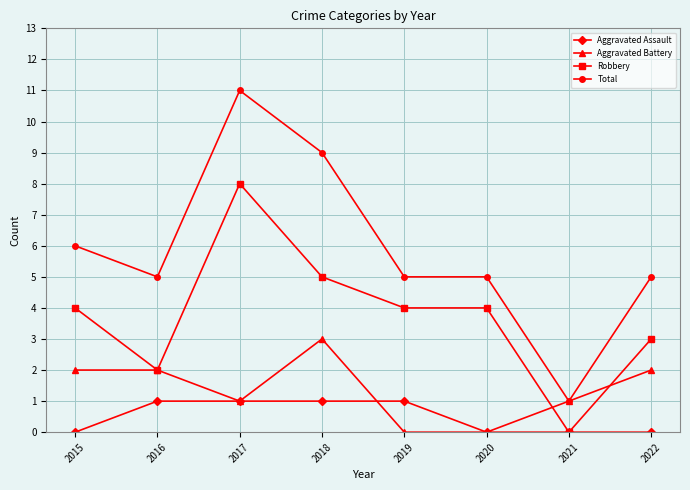

Is the value of Aggravated Assault at 2022 greater than the value of Robbery at 2016?

No